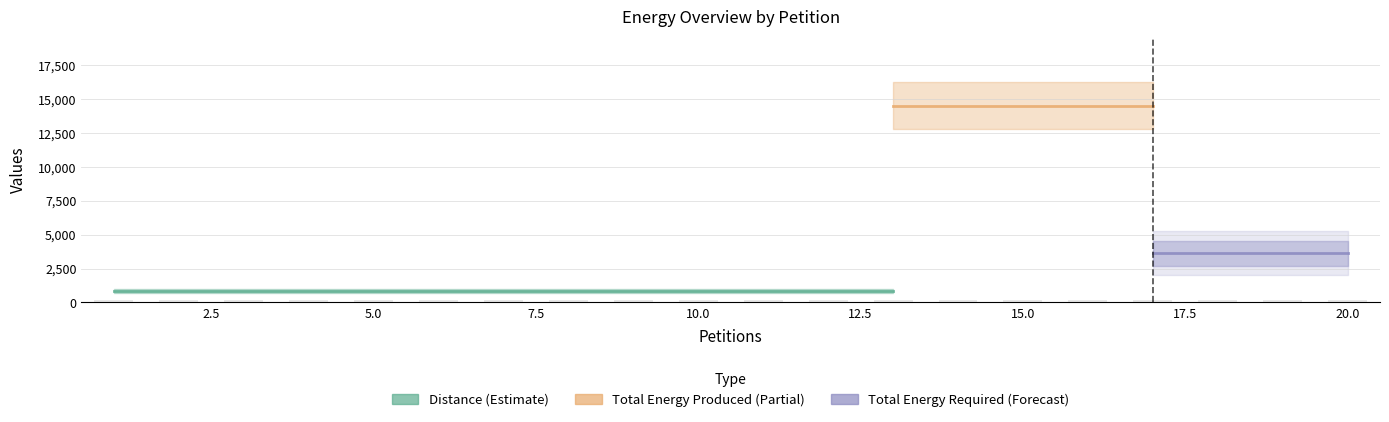

What is the lowest value of the Distance series?

864